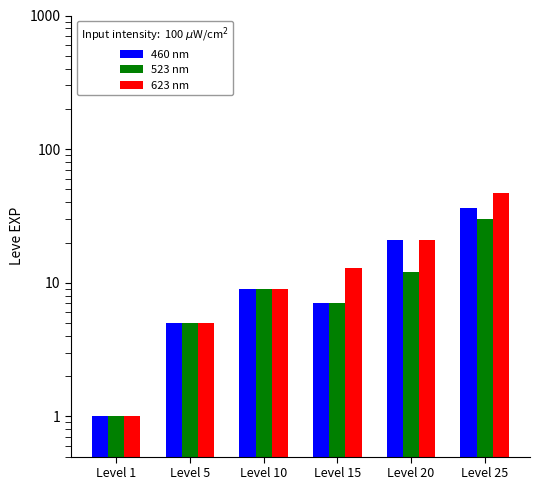

What is the lowest value of the 623 nm series?

1